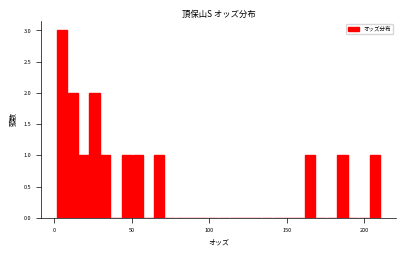

Around what value on the x-axis is the tallest bar? Give the approximate position of its centre, as read against the axis.

5